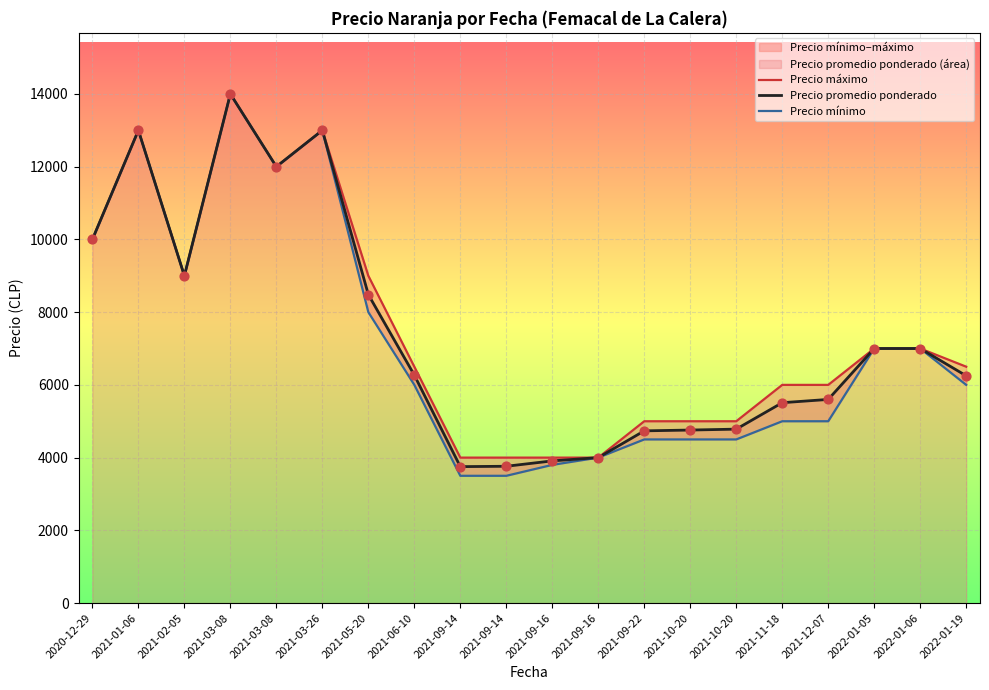

Which series has the largest Y range (max minus min)?

Precio mínimo